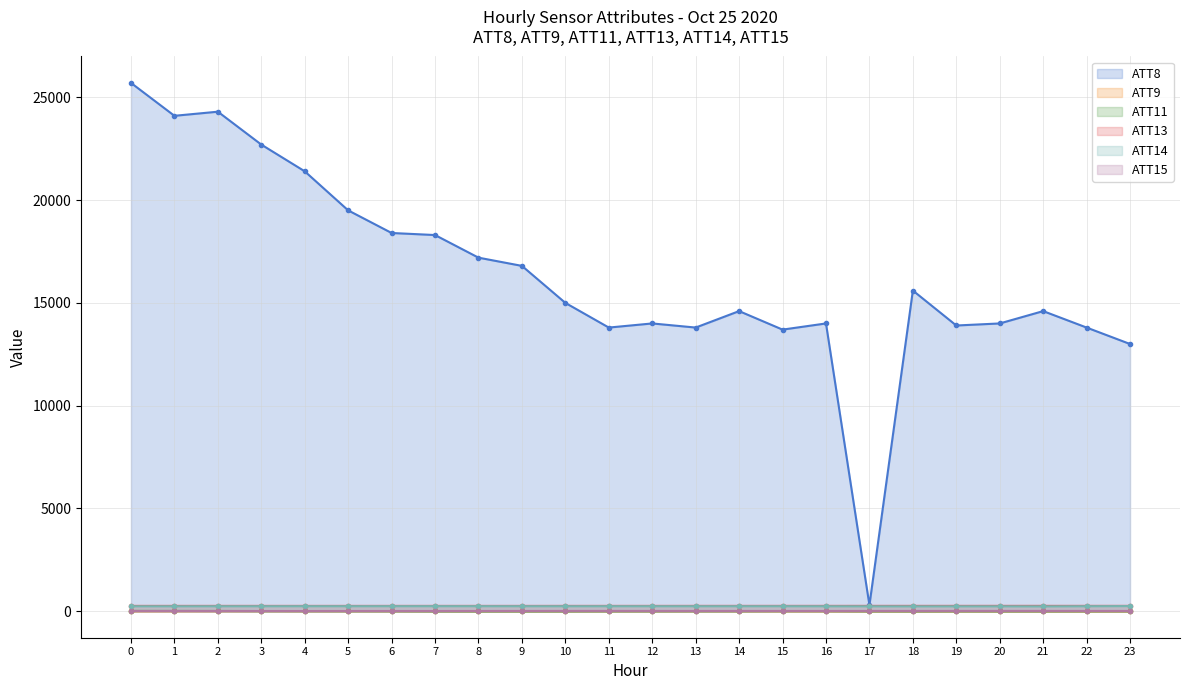

What is the difference between the second highest and minimum values in the ATT8 series?

24000.0